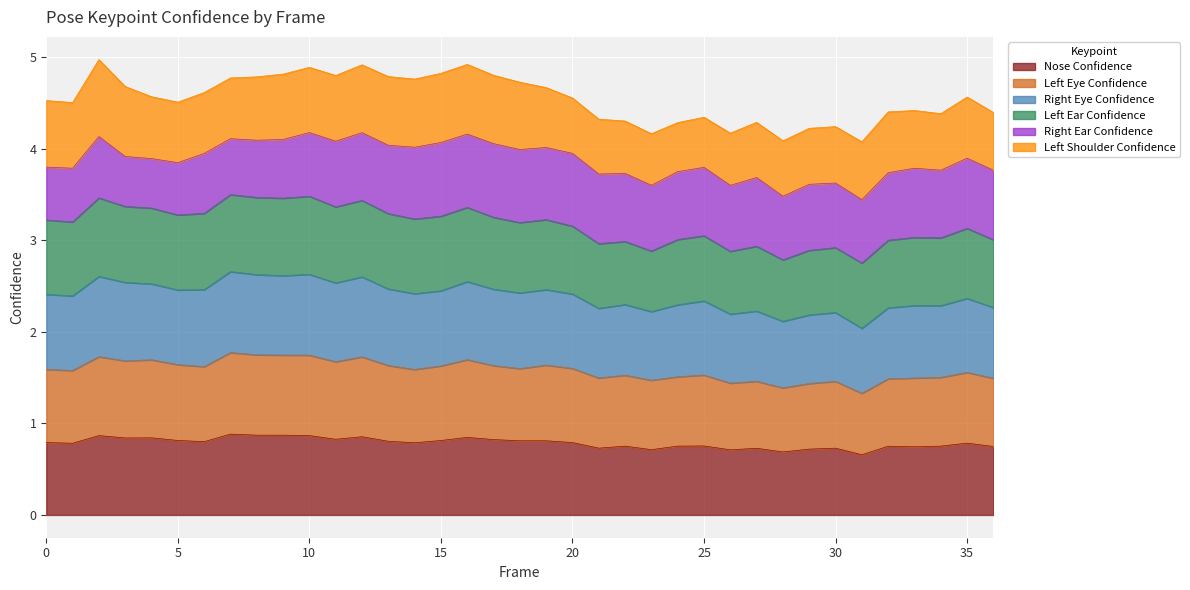

True or false: a_right_eye_confidence and a_left_eye_confidence intersect in this chart.

False